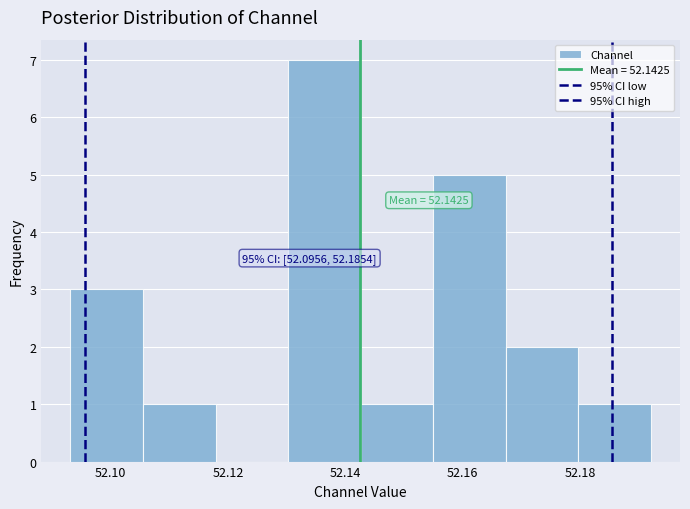

Which range on the x-axis has the tallest bar?

52.130 to 52.142